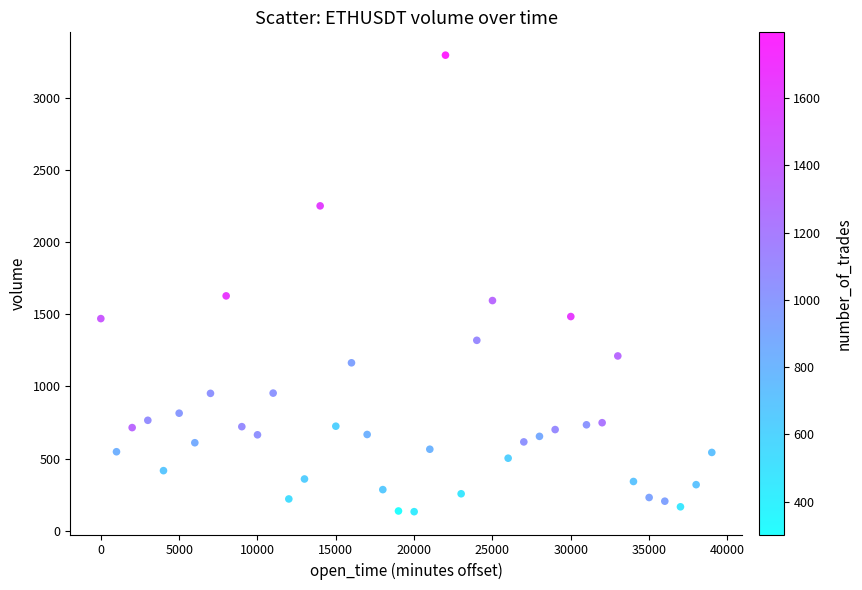

What is the range of X values (max minus min)?

39000.0